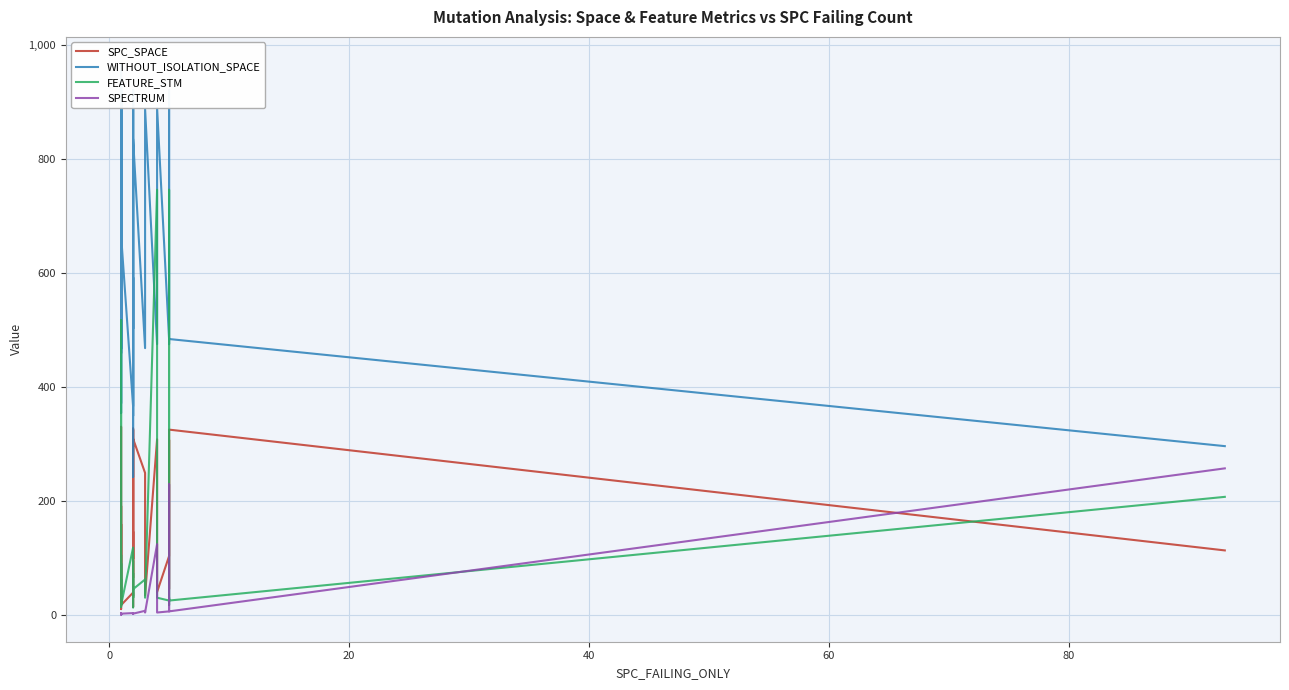

How many lines are shown in the chart?

4